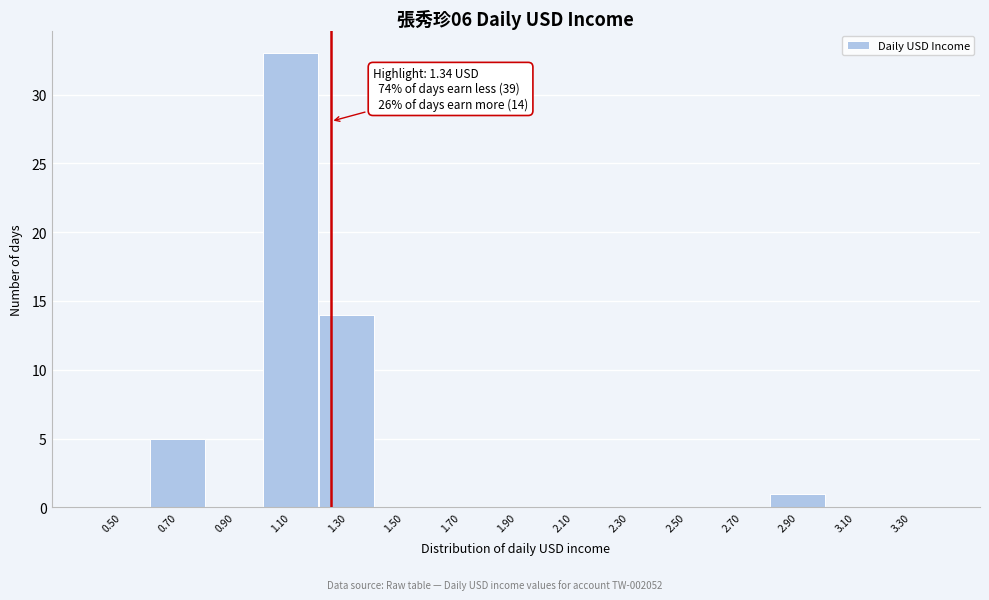

Reading left to right, list all the values displayed in this chart.

0.50=0	0.70=5	0.90=0	1.10=33	1.30=14	1.50=0	1.70=0	1.90=0	2.10=0	2.30=0	2.50=0	2.70=0	2.90=1	3.10=0	3.30=0